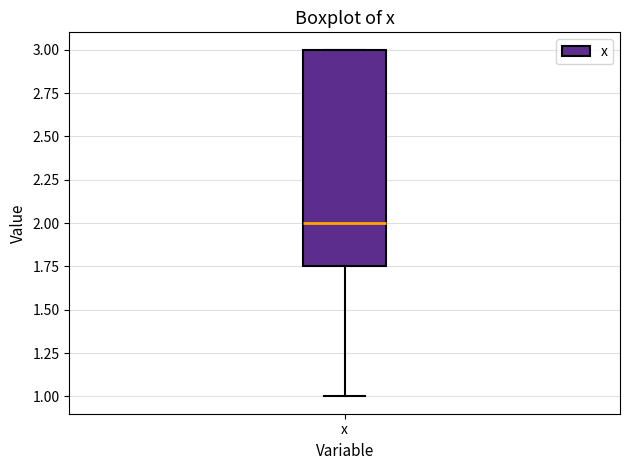

Transcribe this box plot: give where the median line is, the range the box spans, and where the two whiskers end, as read against the y-axis. The values are not printed on the chart, so give them approximately, as read against the axis.

median 2.00, box 1.75 to 3.00, whiskers 1.00 to 3.00